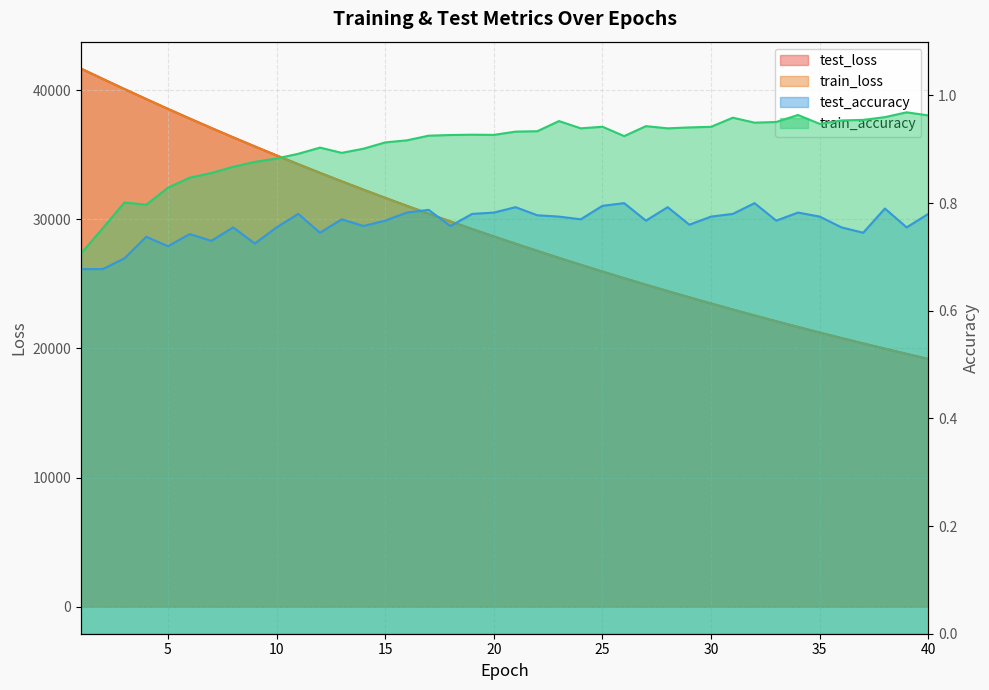

Which series has the largest total across all categories?

test_loss